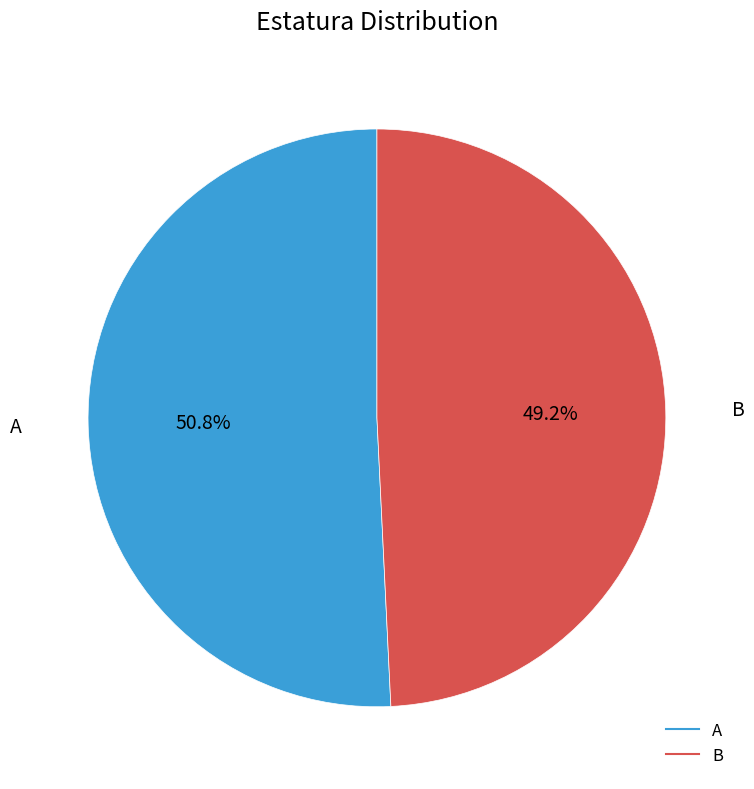

Does B account for over 50% of the chart?

No